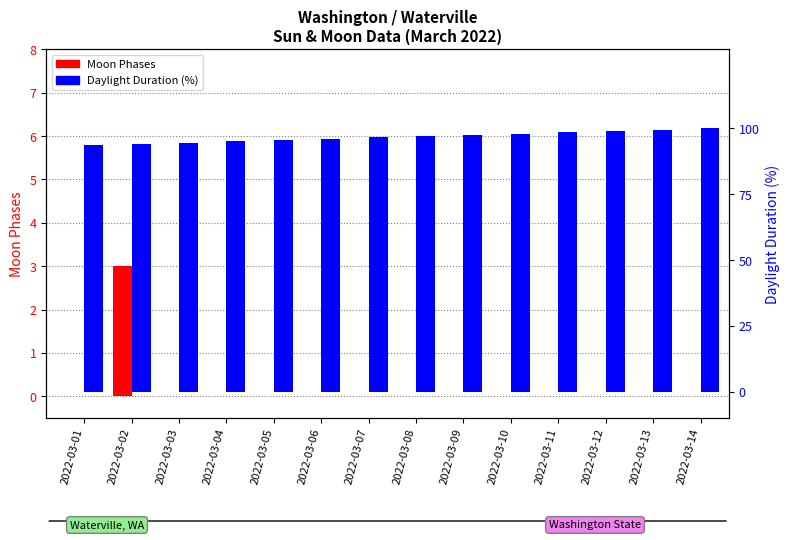

Which series has the widest spread of values?

Daylight %